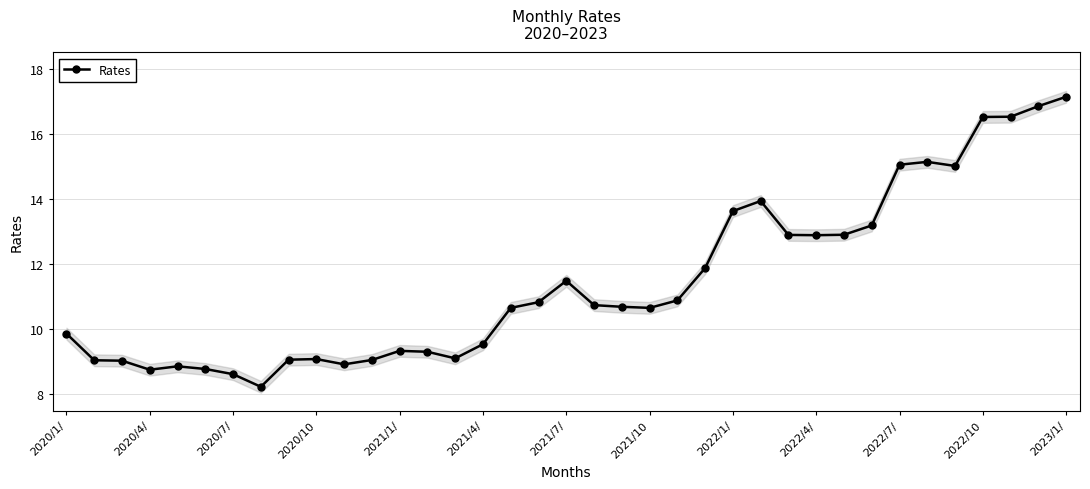

Is it true that the value at 32 is 15.0?

True